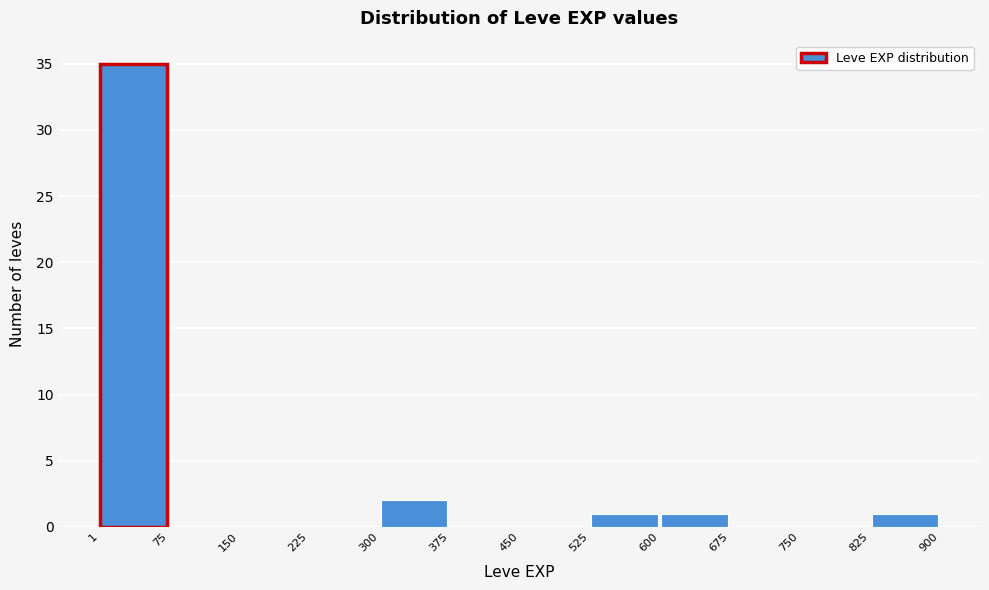

Reading left to right, transcribe this chart: for each bar, give the range it covers on the x-axis and its height. The values are not printed on the chart, so give them approximately, as read against the axis.

1 to 75: 35
75 to 150: 0
150 to 225: 0
225 to 300: 0
300 to 375: 2
375 to 450: 0
450 to 525: 0
525 to 600: 1
600 to 675: 1
675 to 750: 0
750 to 825: 0
825 to 900: 1